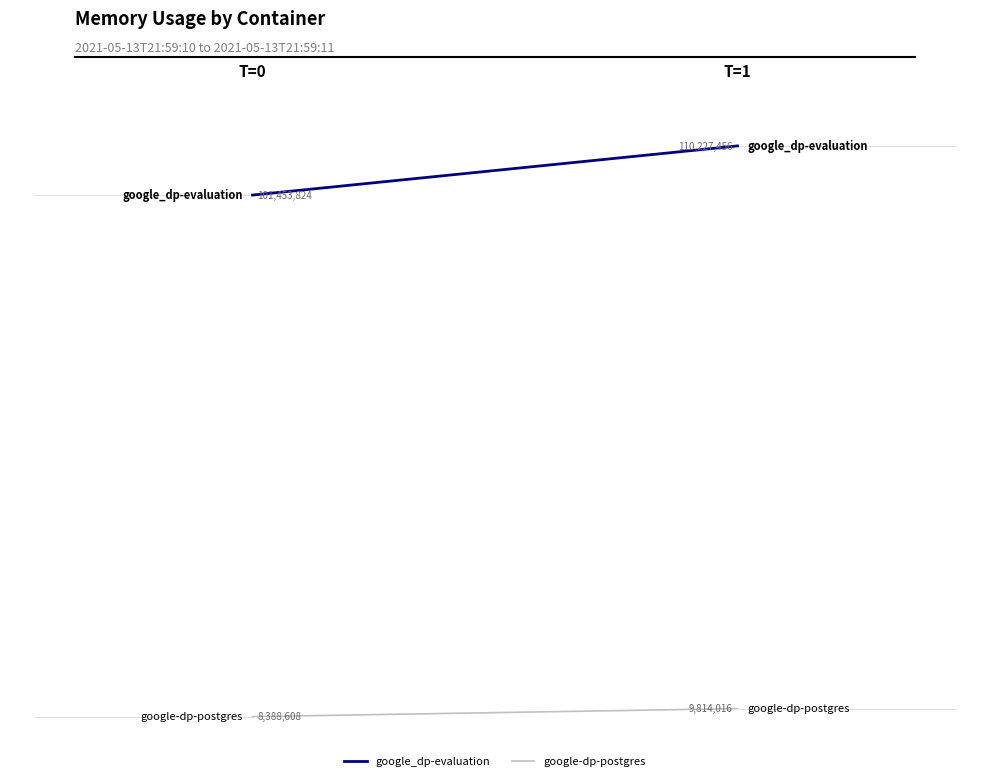

Between 0 and 1, which series saw the biggest shift?

google_dp-evaluation